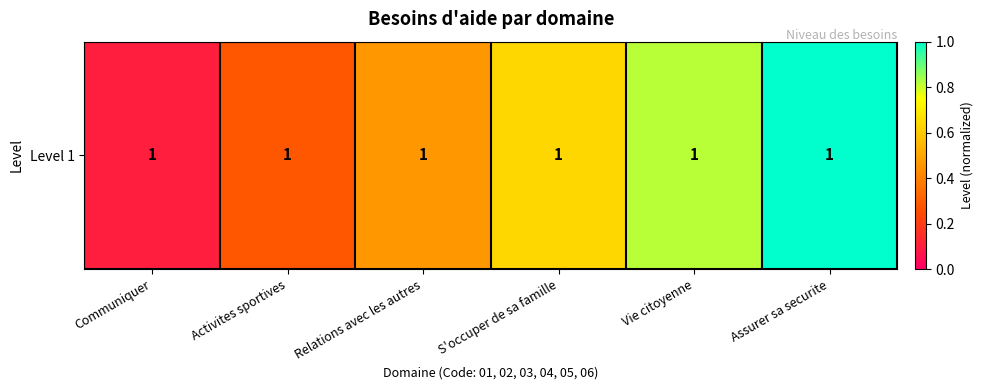

What value does the data have at Relations avec les autres?

0.5